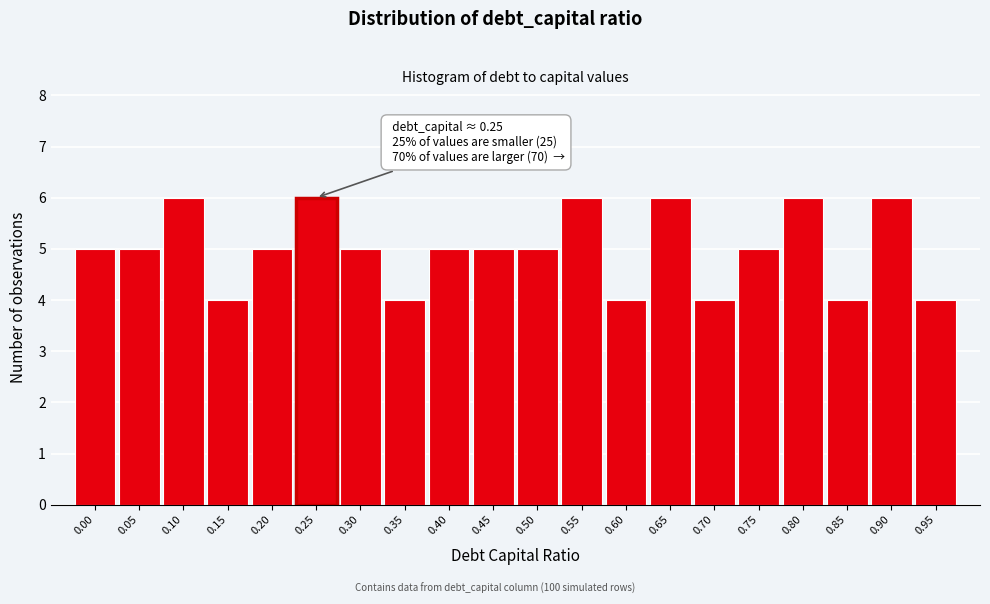

Reading left to right, extract all data points from this chart.

5	5	6	4	5	6	5	4	5	5	5	6	4	6	4	5	6	4	6	4